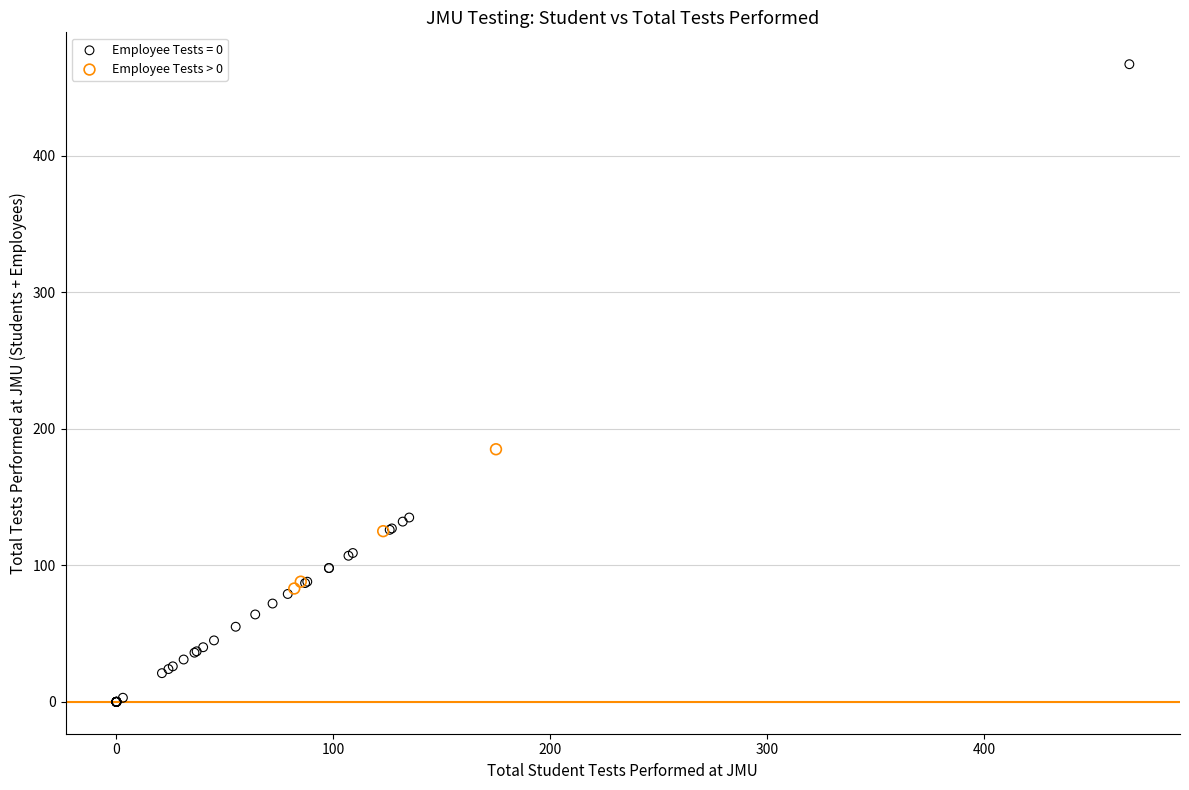

Which series contains the lowest Y value?

Employee Tests = 0